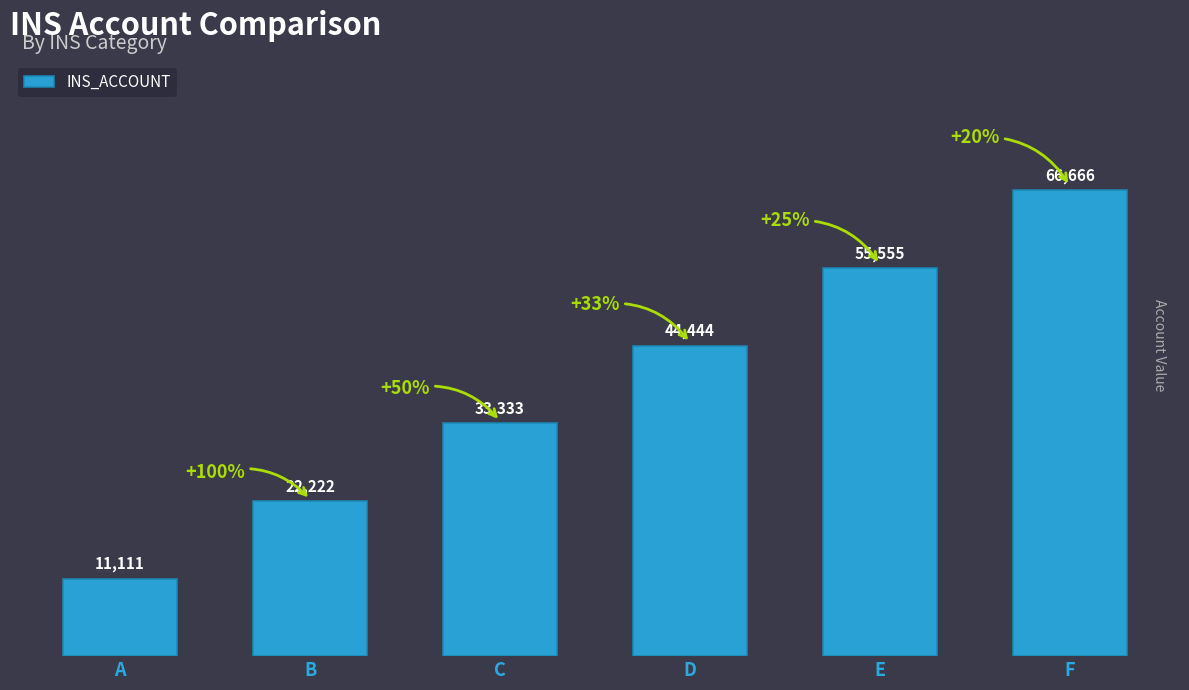

Is it true that the value at A is 4150?

False